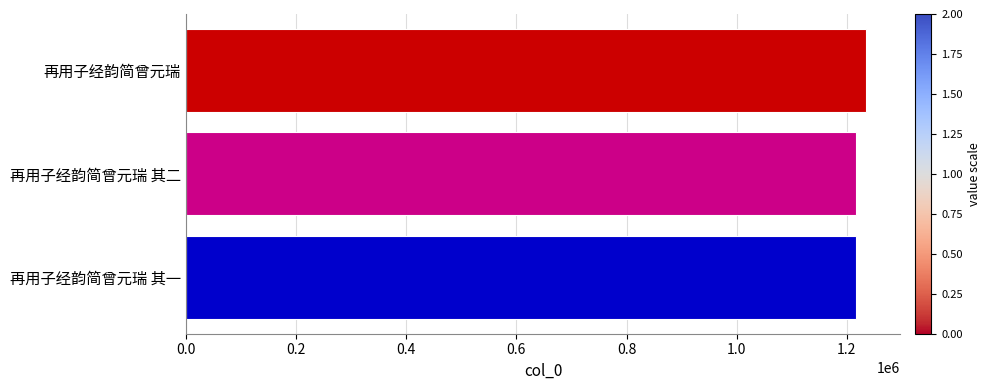

How many bars are there in total?

3